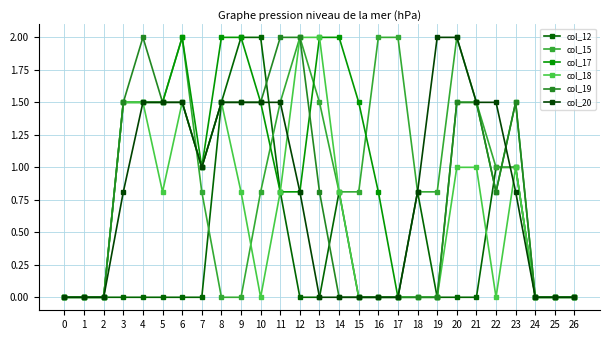

Which series changed the most between 15 and 25?

col_17